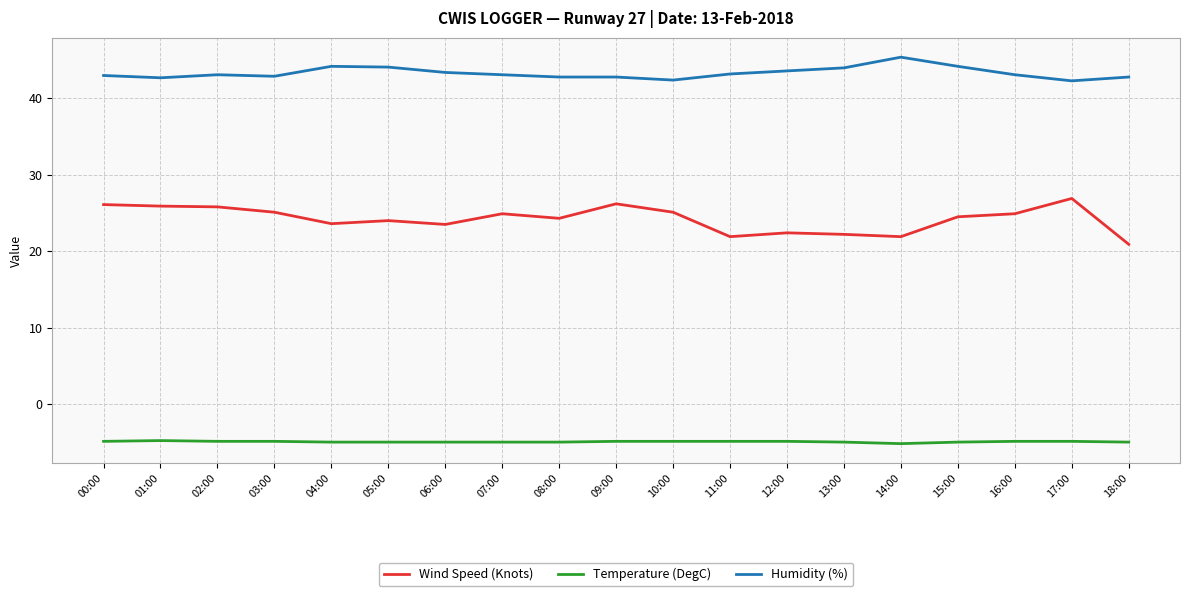

True or false: Wind Speed (Knots) and Humidity (%) cross at least once.

False